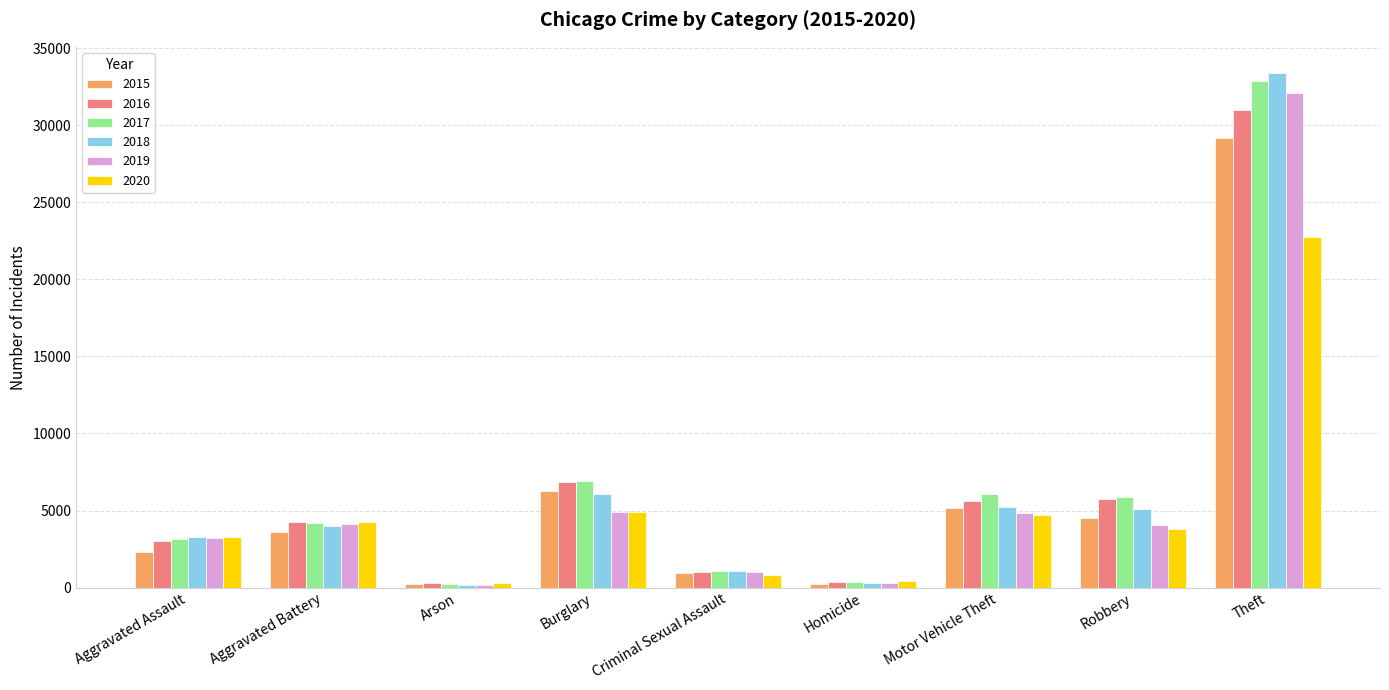

What is the difference between the second highest and minimum values in the 2015 series?

6024